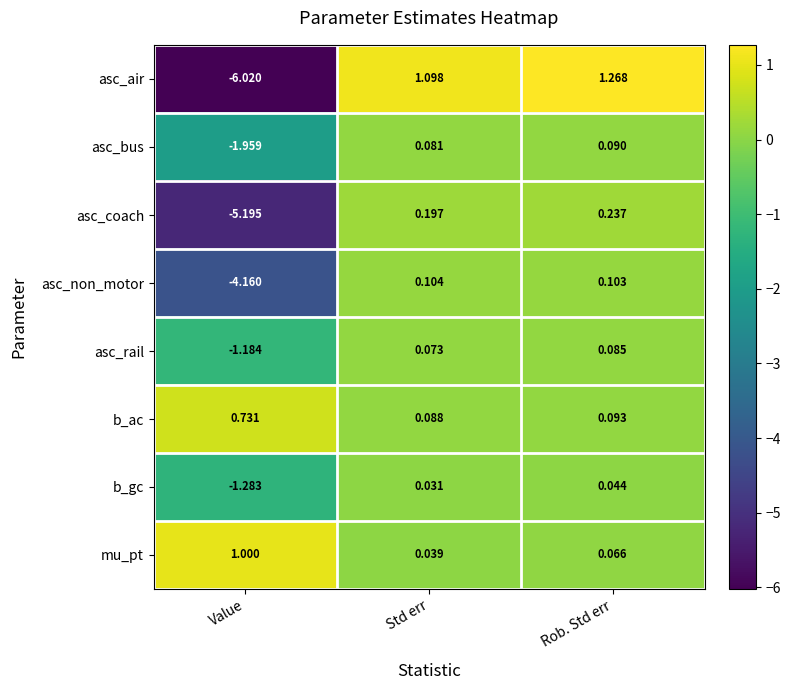

List the series in order of their peak value, highest first.

asc_air, mu_pt, b_ac, asc_coach, asc_non_motor, asc_bus, asc_rail, b_gc